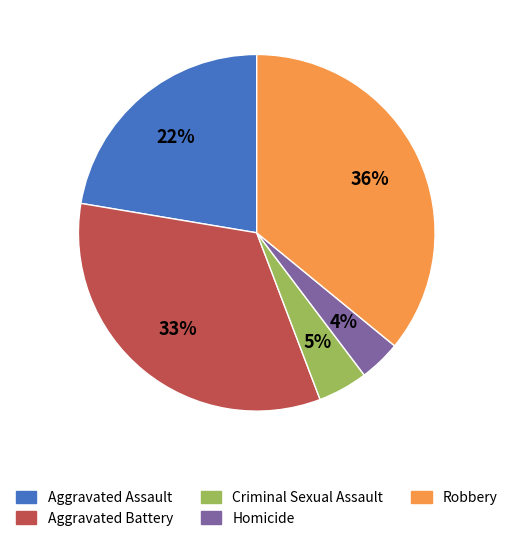

To the nearest percent, what is the difference between the Aggravated Assault and Robbery slice percentages?

14%